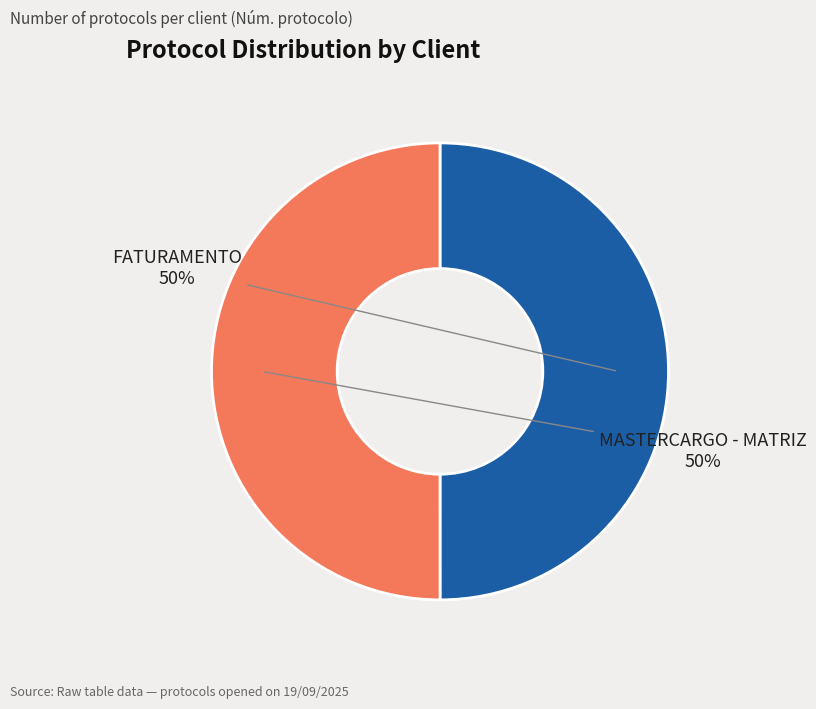

What is the ratio of the value at MASTERCARGO - MATRIZ to the value at FATURAMENTO?

1.0